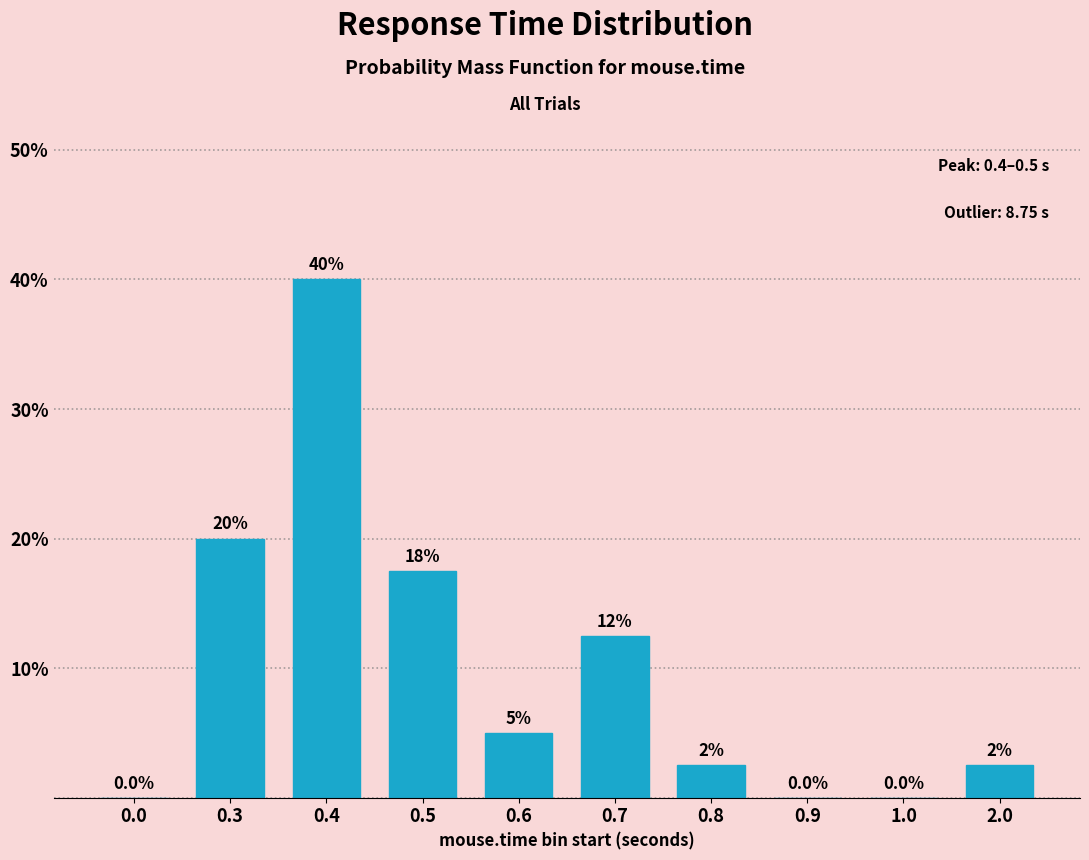

Reading left to right, extract all data points from this chart.

0.0=0.0	0.3=20.0	0.4=40.0	0.5=17.5	0.6=5.0	0.7=12.5	0.8=2.5	0.9=0.0	1.0=0.0	2.0=2.5